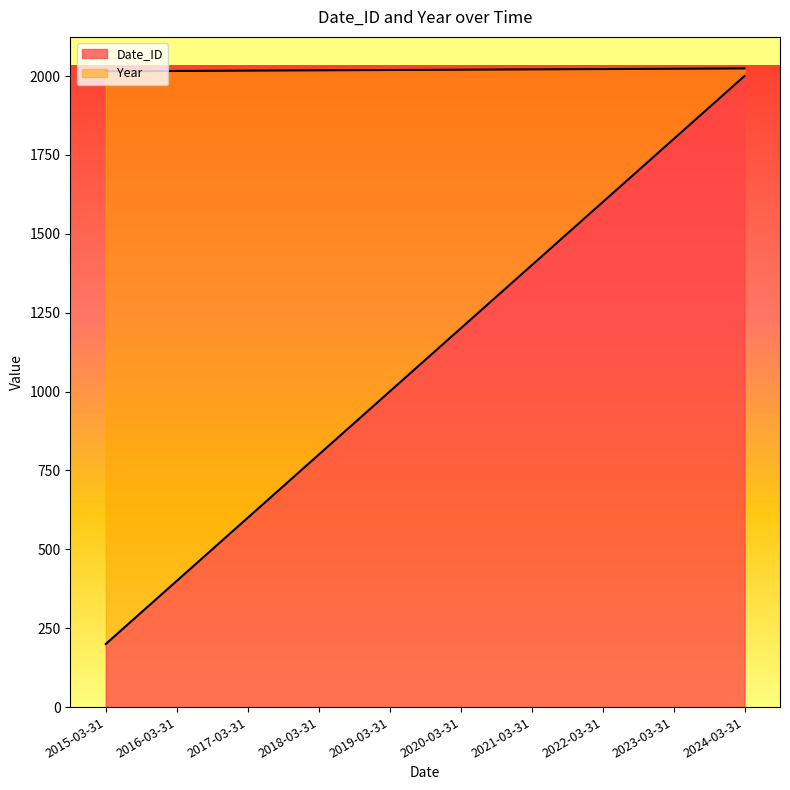

Reading right to left, transcribe all the data shown in this chart.

Date_ID: 2000	1800	1600	1400	1200	1000	800	600	400	200
Year: 2024	2023	2022	2021	2020	2019	2018	2017	2016	2015